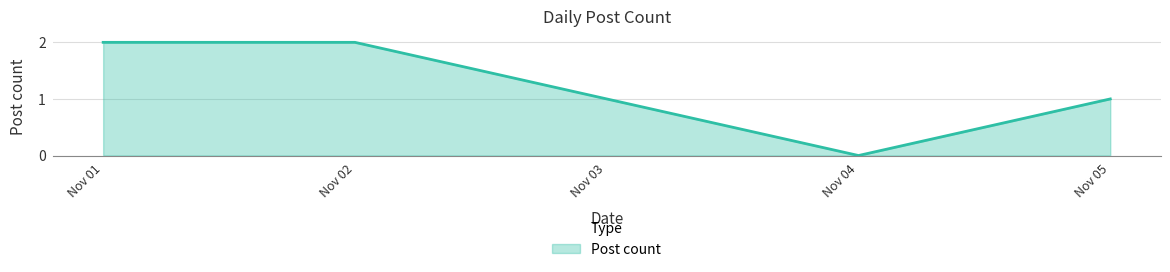

Count the number of categories in the chart.

5